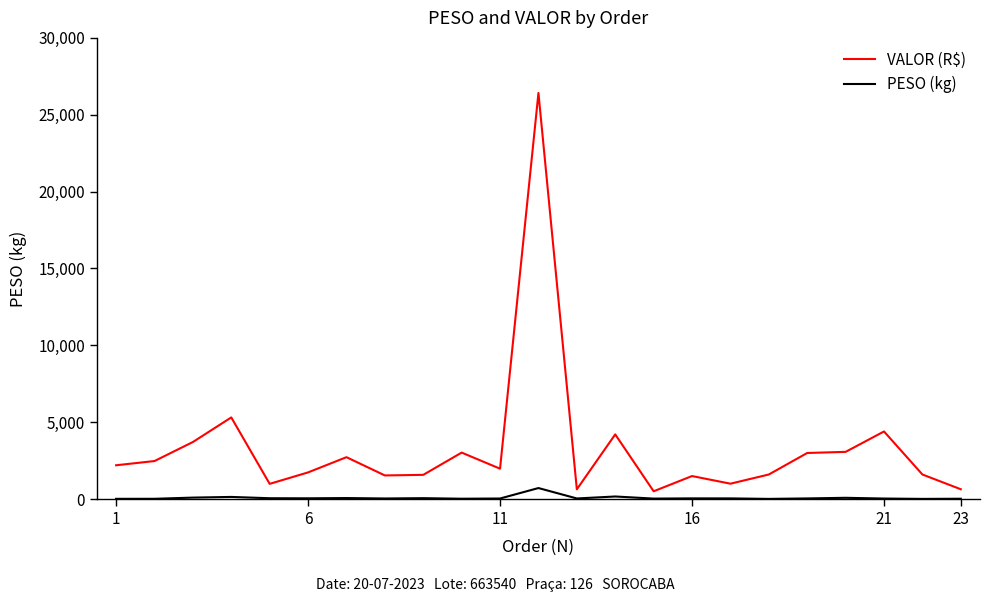

True or false: PESO (kg) and VALOR (R$) cross at least once.

False